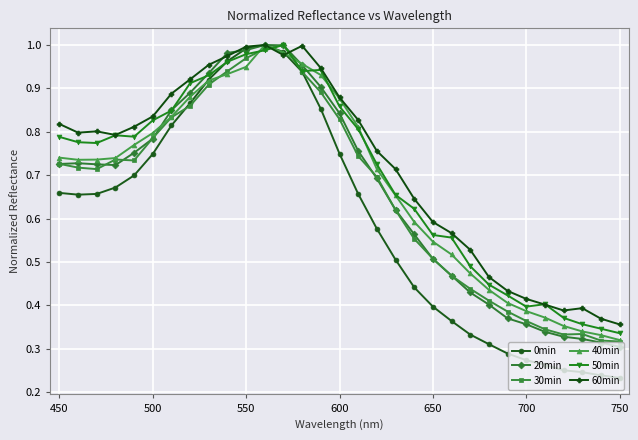

Which series has the largest range (max minus min)?

0min